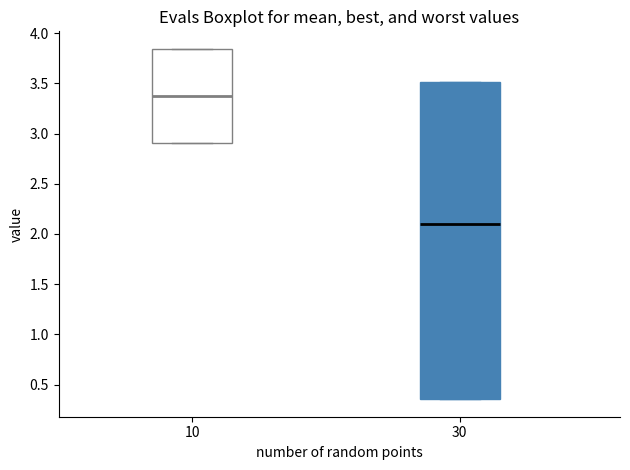

Which box has the highest median line?

10